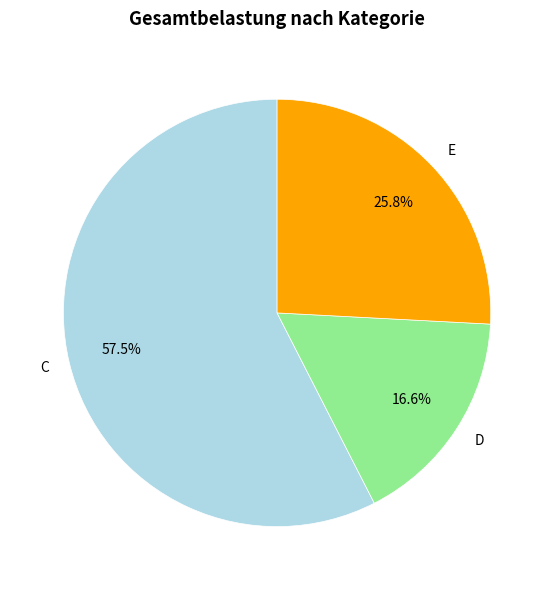

To the nearest percent, what is the average slice percentage?

33%